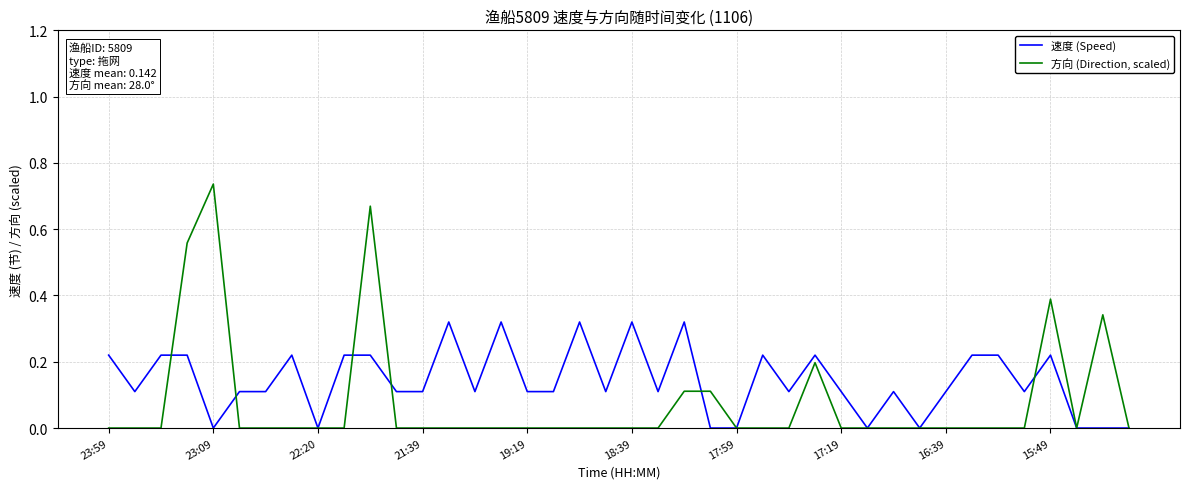

List the series in order of their overall mean, lowest first.

方向 (Direction, scaled), 速度 (Speed)